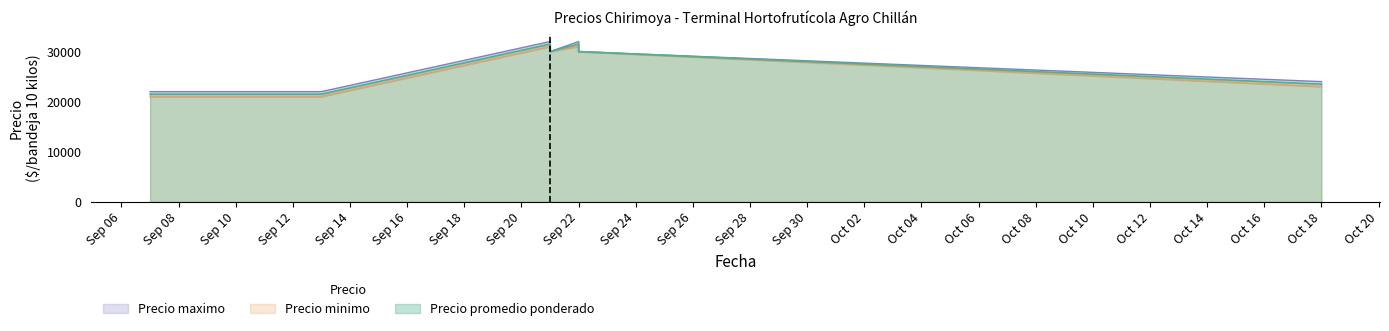

What is the highest value of the Precio promedio ponderado series?

31500